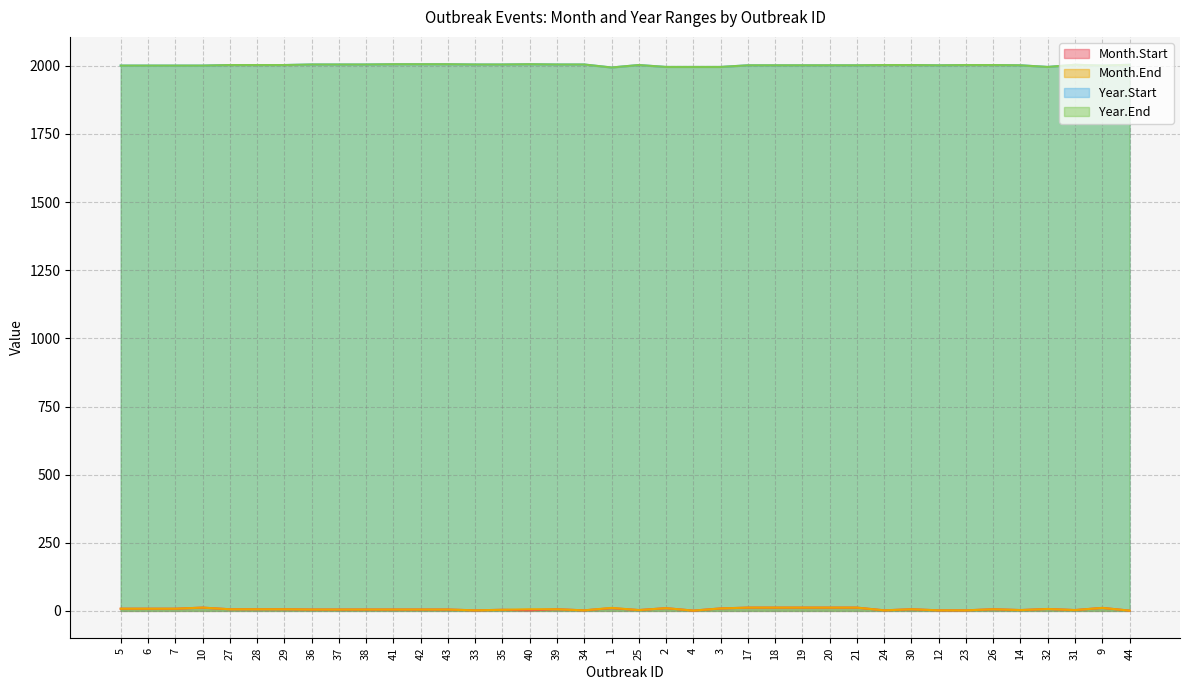

In Year.Start, how many points are lower than both neighbors (excluding endpoints)?

4